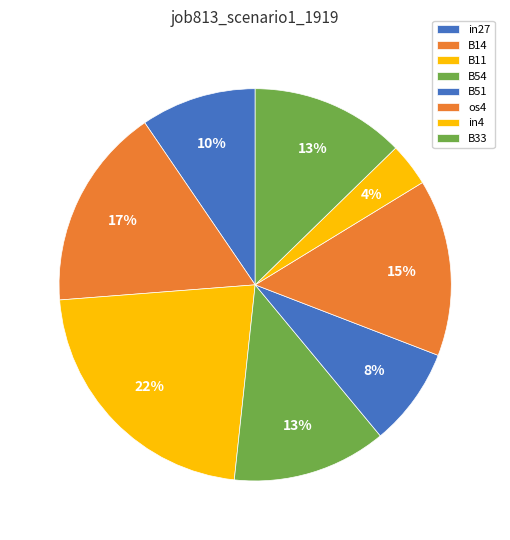

How many segments does this pie chart have?

8